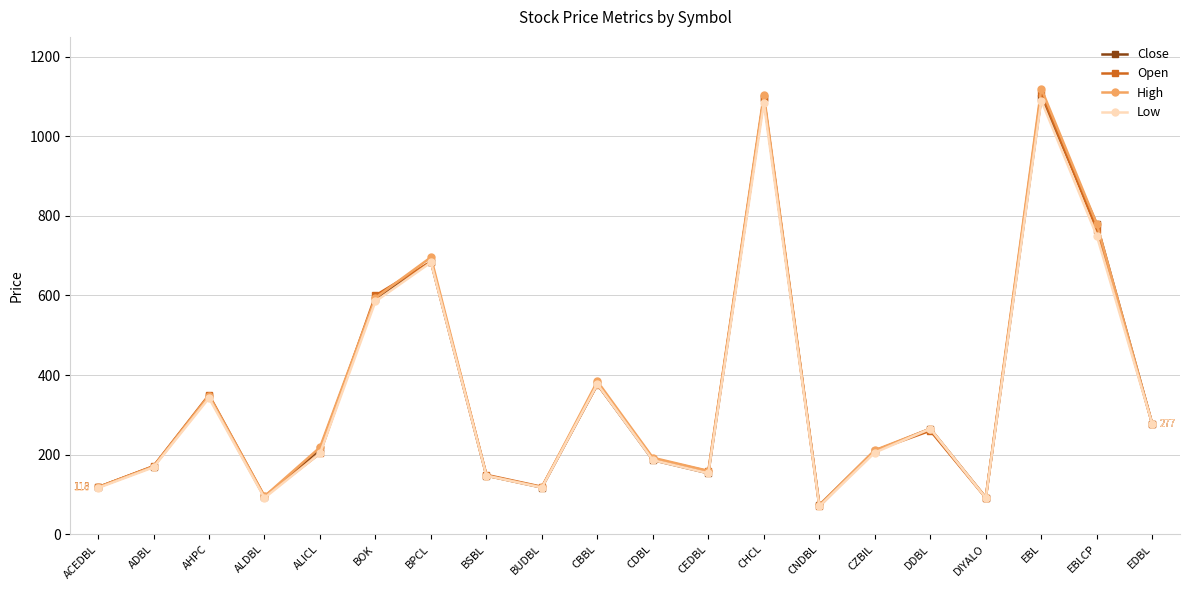

What is the smallest value displayed?

70